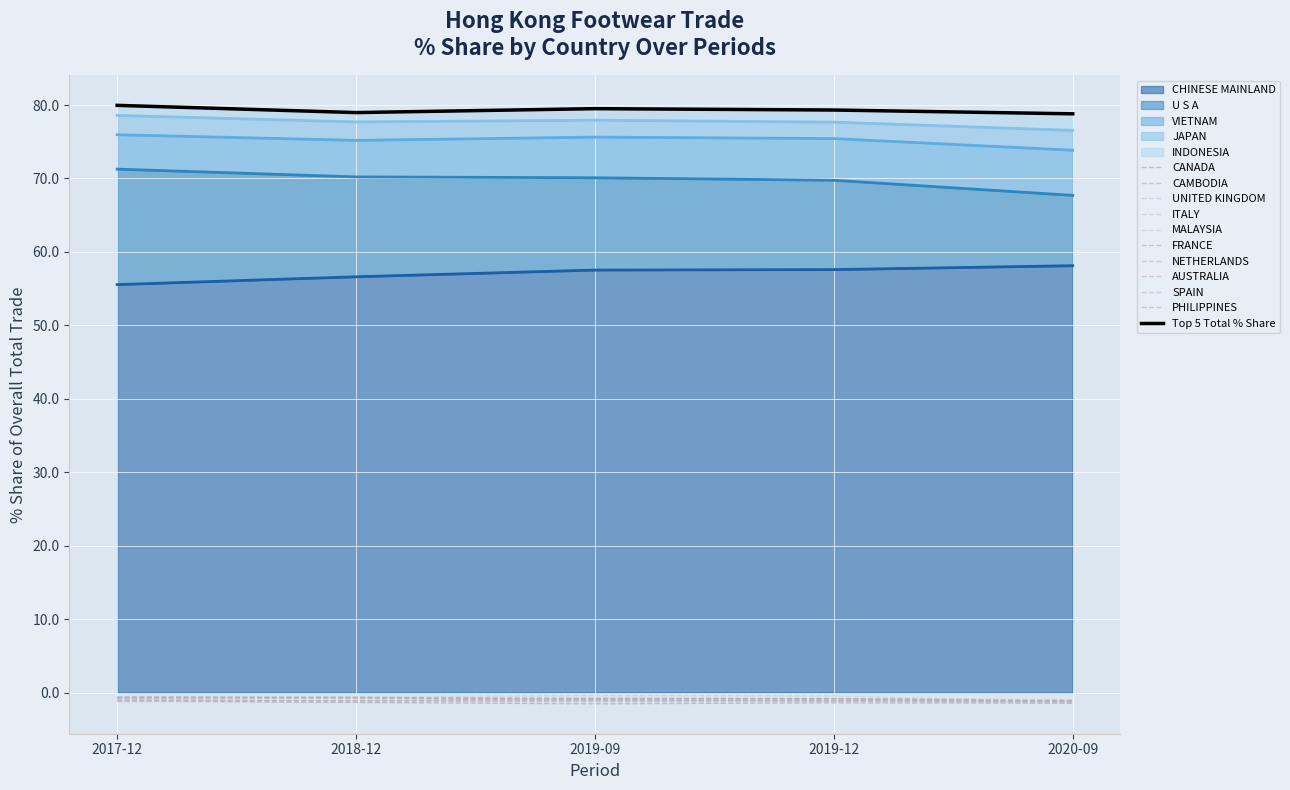

What is the difference between the highest and lowest values at U S A?

6.1